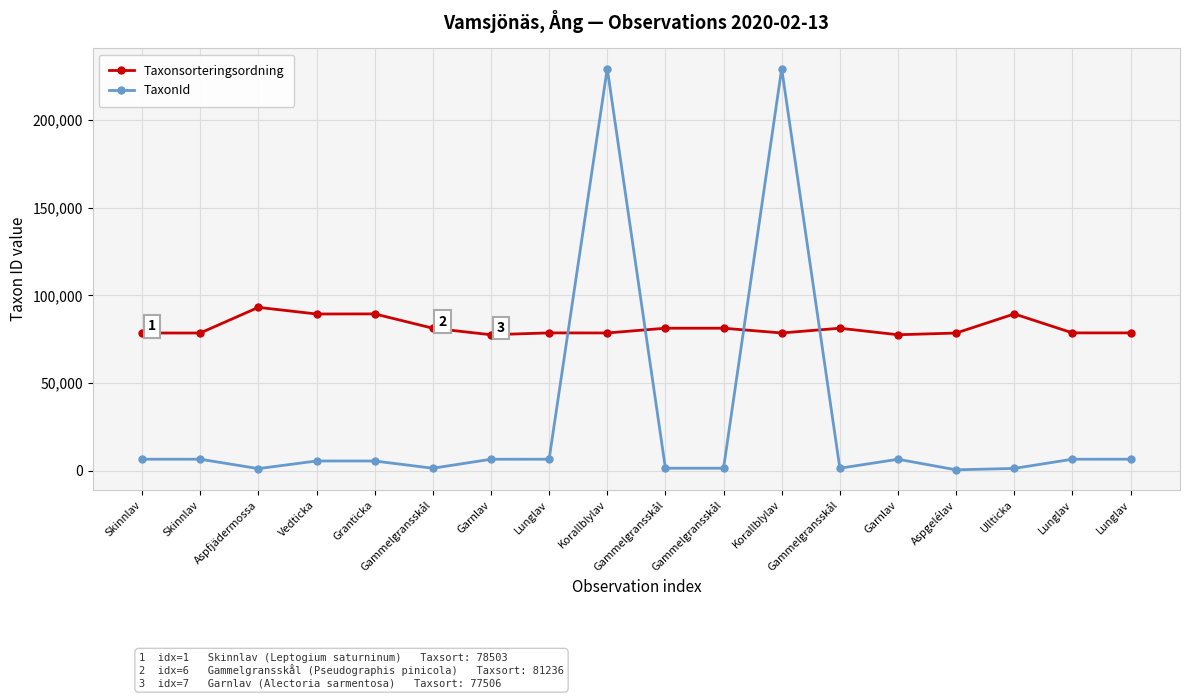

How many interior local peaks does the Taxonsorteringsordning series have?

5